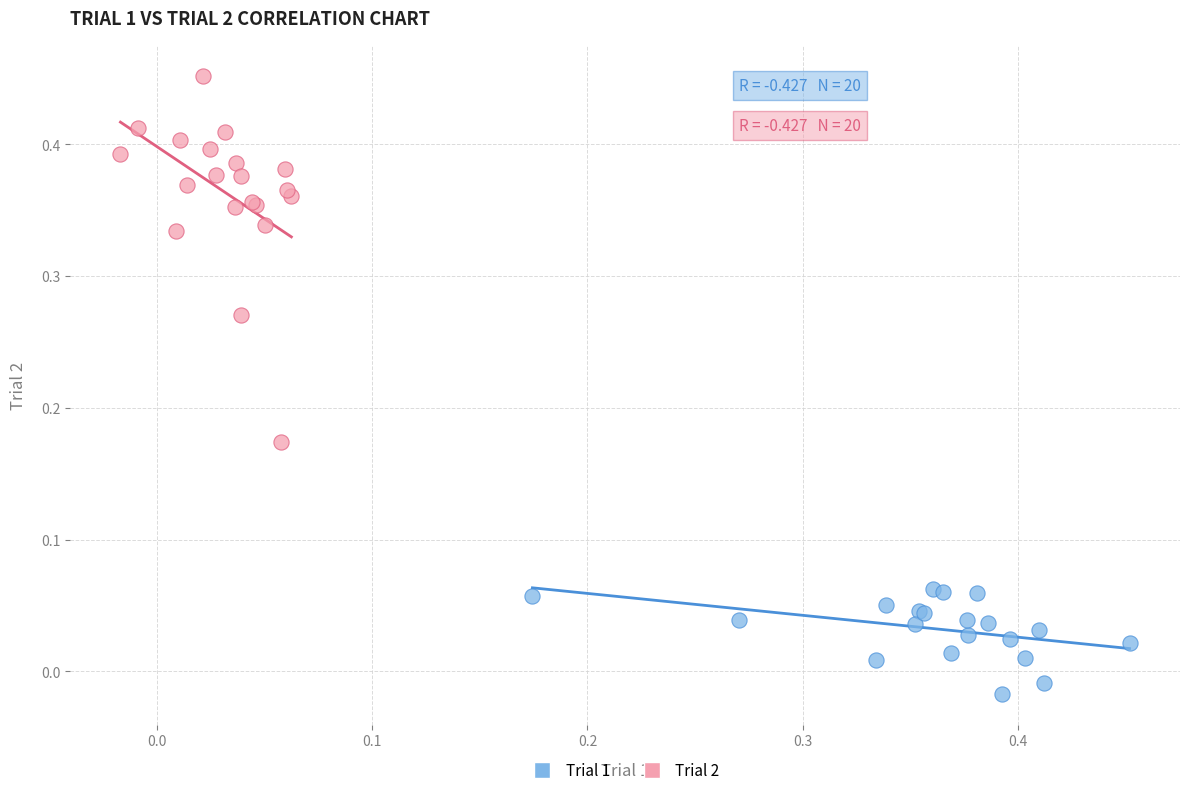

Which series has the largest Y range (max minus min)?

Trial 2